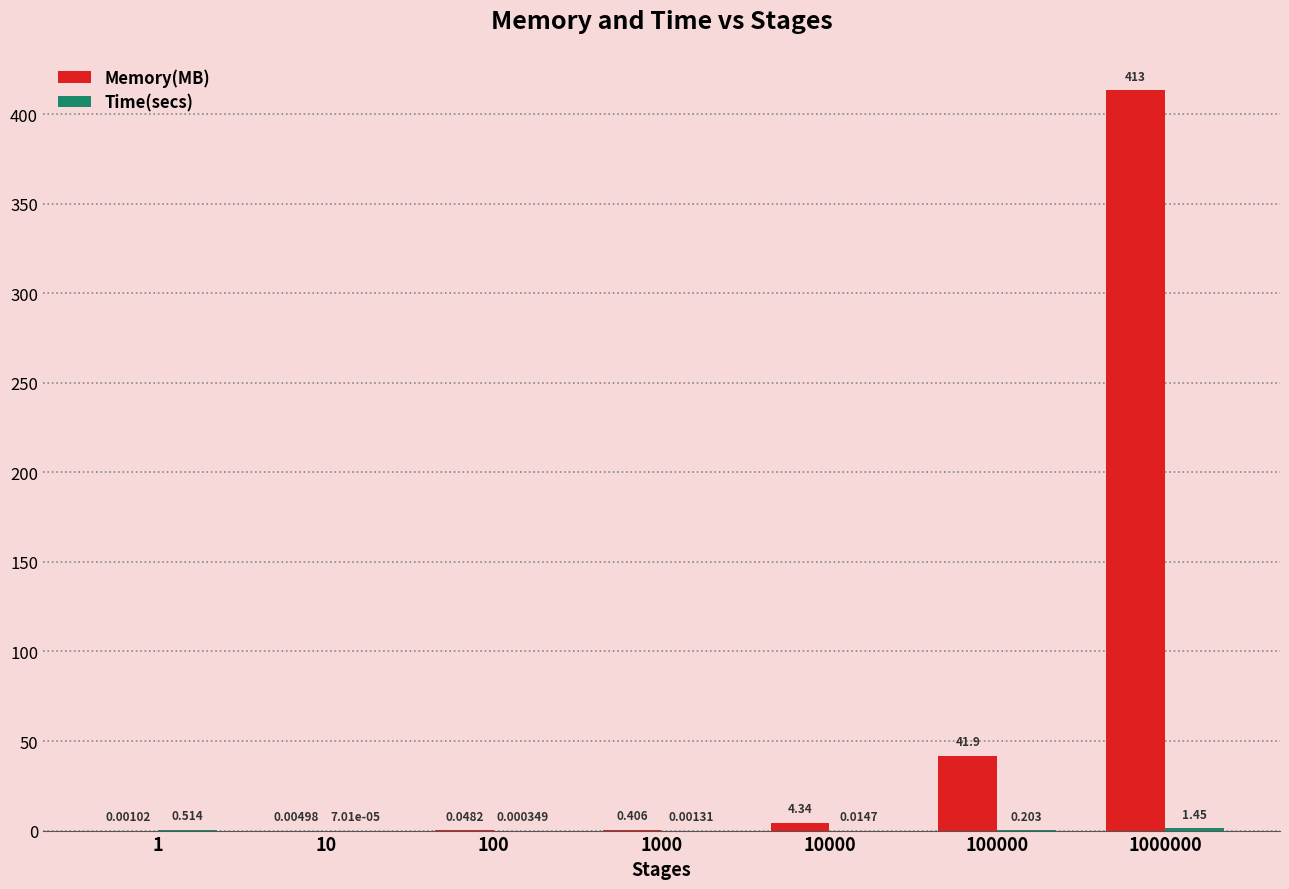

How many series are shown in this chart?

2